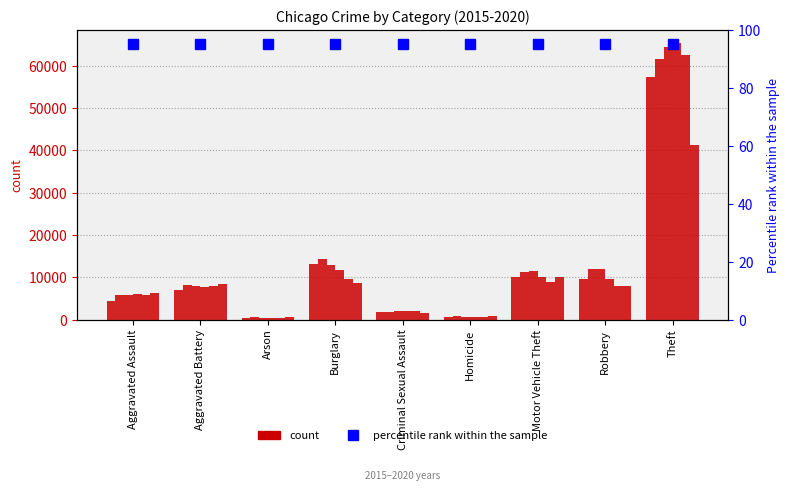

What is the average value of the 2017 series?

13044